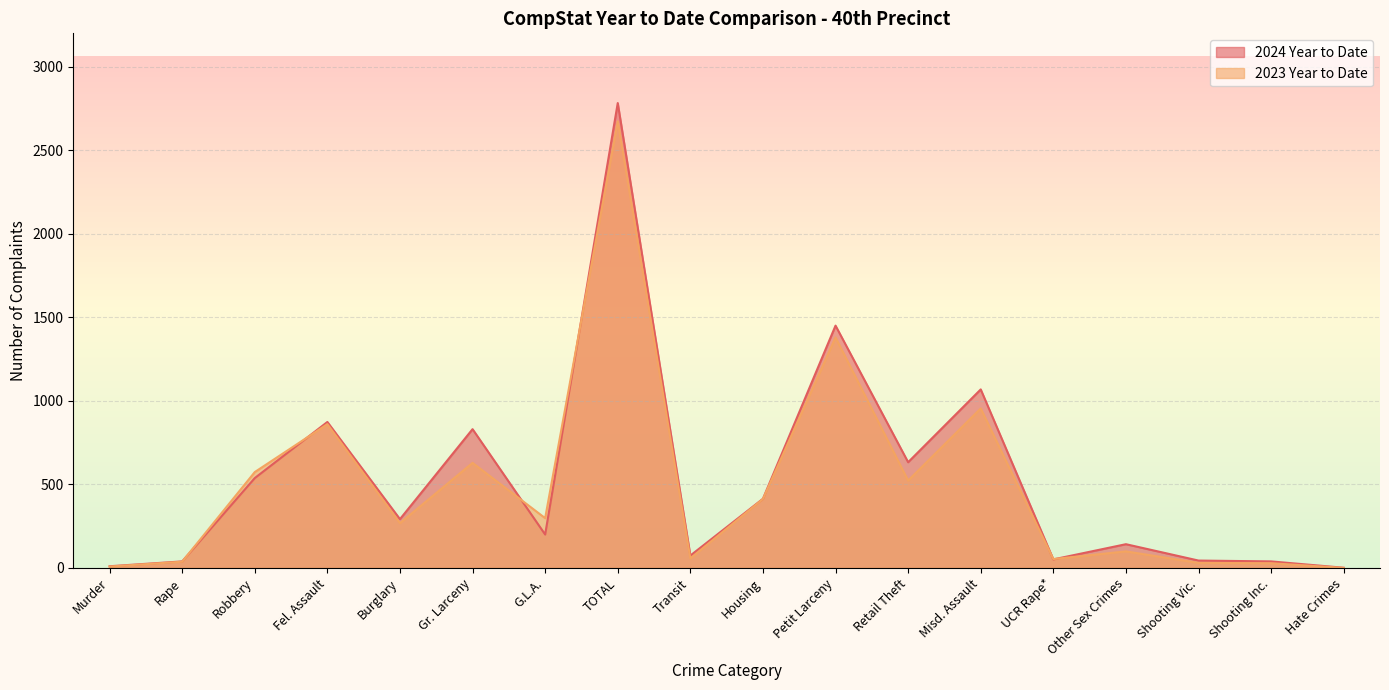

What is the difference between the maximum and minimum values in the 2023 Year to Date series?

2675